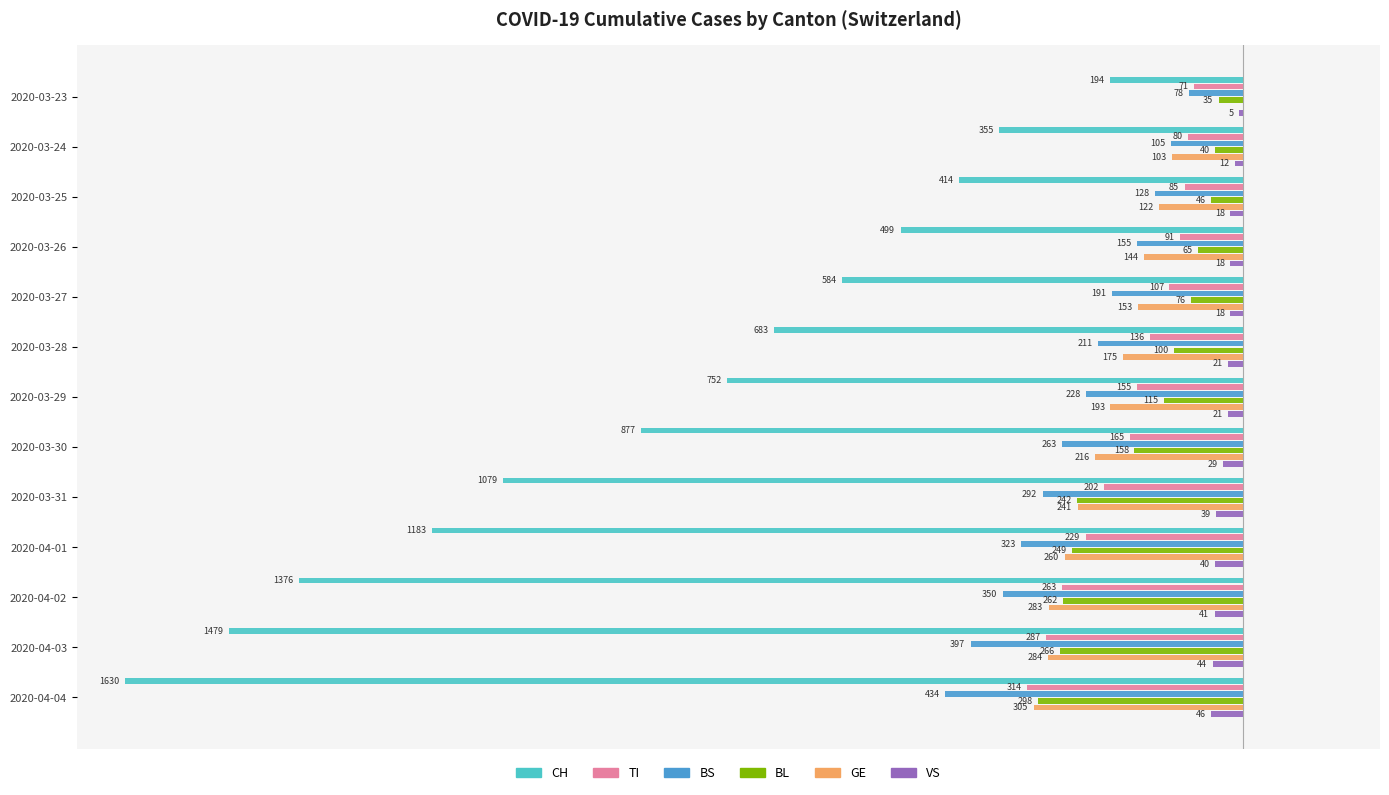

What are all the series names shown in the legend?

CH, TI, BS, BL, GE, VS